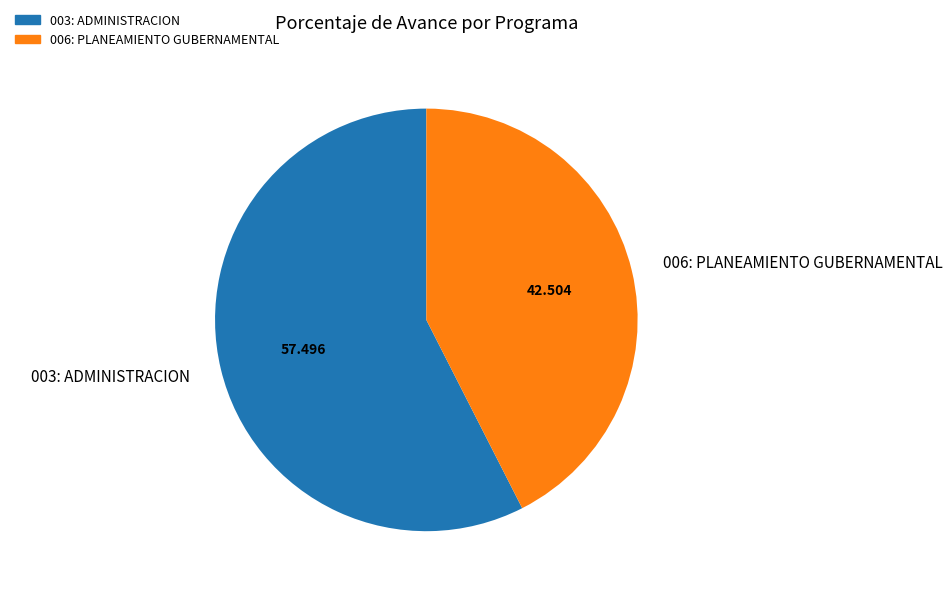

The 003: ADMINISTRACION slice represents 57% of the pie. True or false?

True